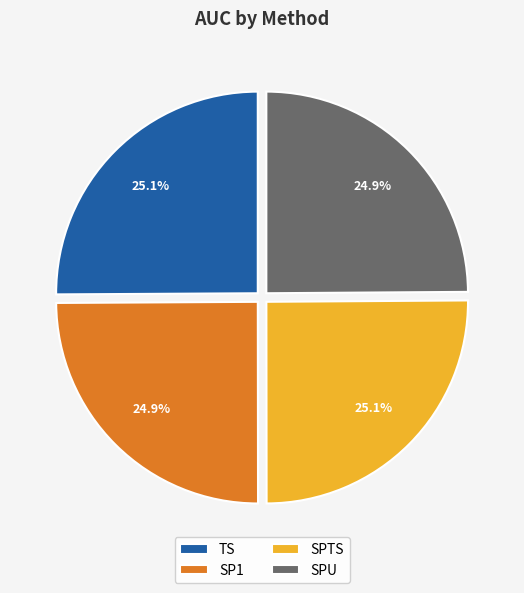

Is there any slice that represents more than half of the pie?

No